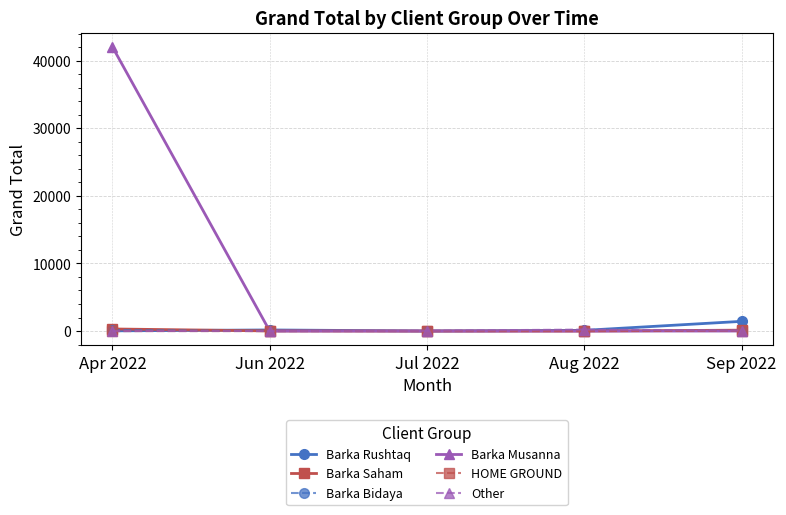

What is the sum of all Other values?

326.4